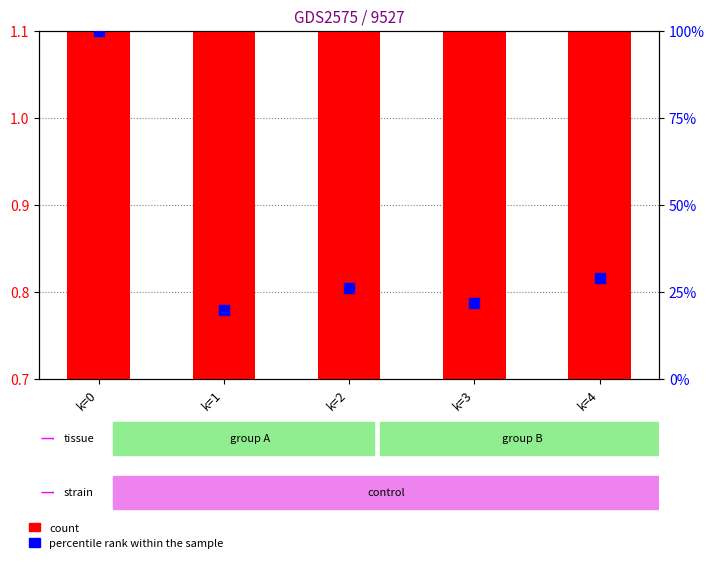

Which series has the largest total across all categories?

percentile rank within the sample